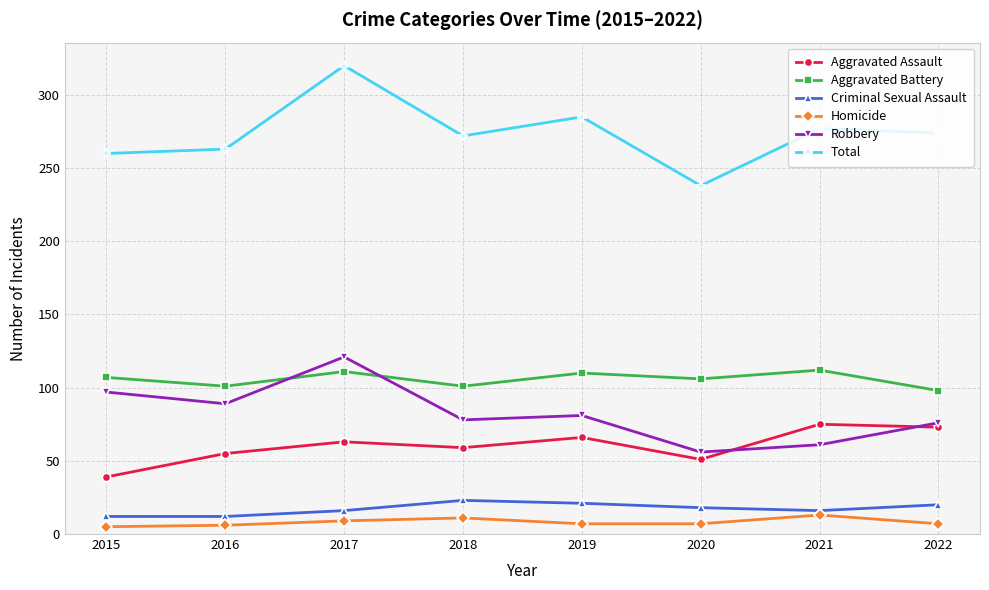

Which series has the widest spread of values?

Total